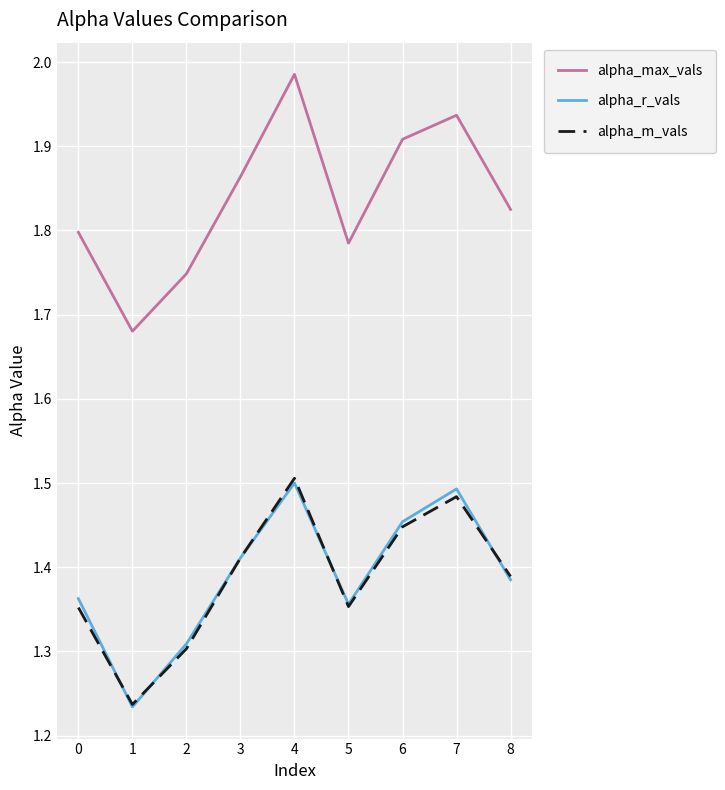

What is the total value across all series at 3?

4.7